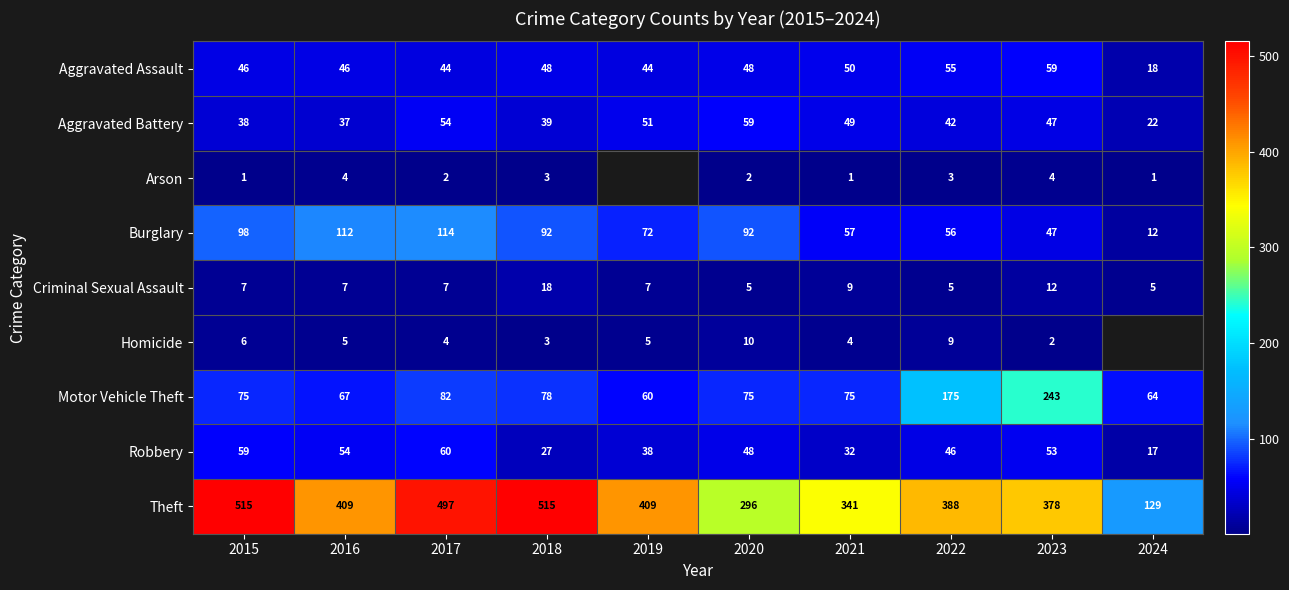

List the labels in order of Robbery value, smallest first.

2024, 2018, 2021, 2019, 2022, 2020, 2023, 2016, 2015, 2017